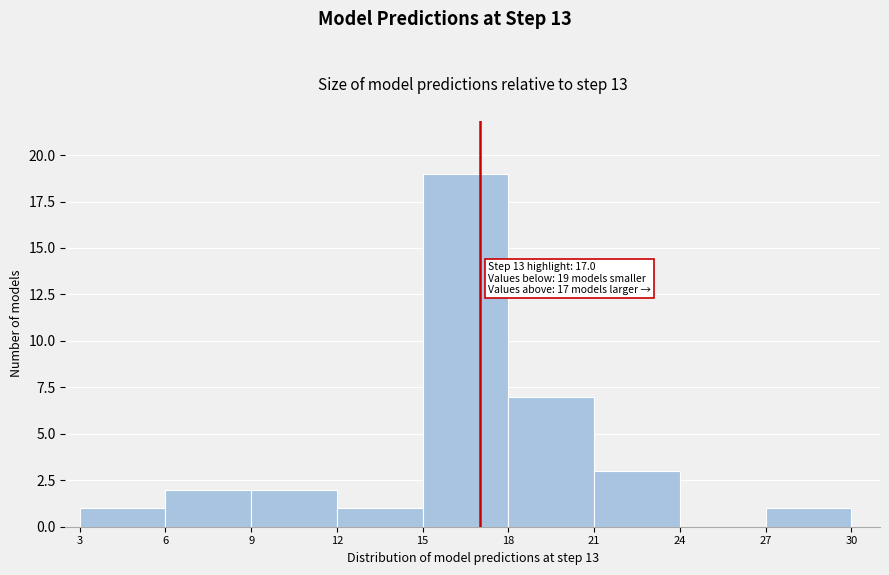

Which range on the x-axis has the tallest bar?

15 to 18